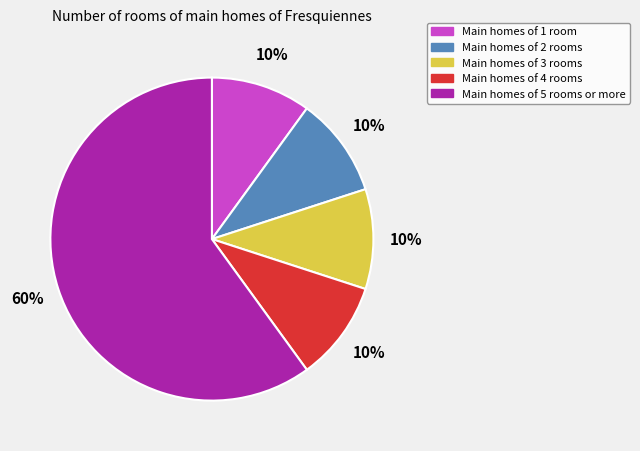

Count the number of slices in the pie.

5